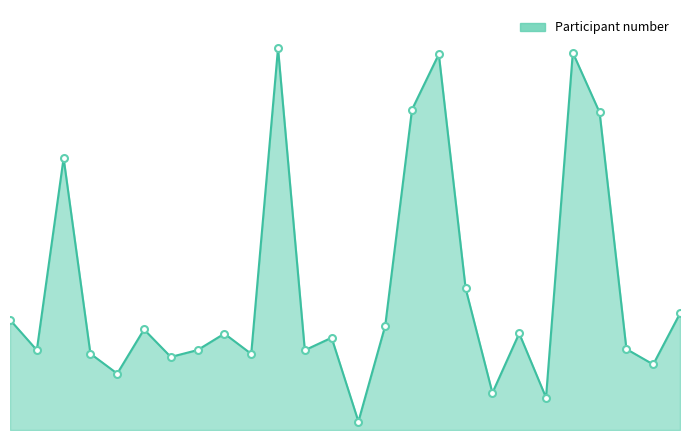

Is this an area chart (filled region under the line)?

Yes